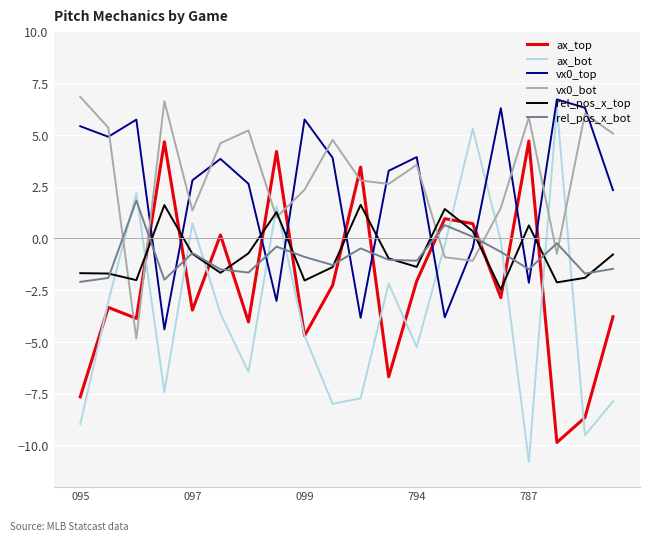

What is the minimum value for rel_pos_x_bot?

-2.1